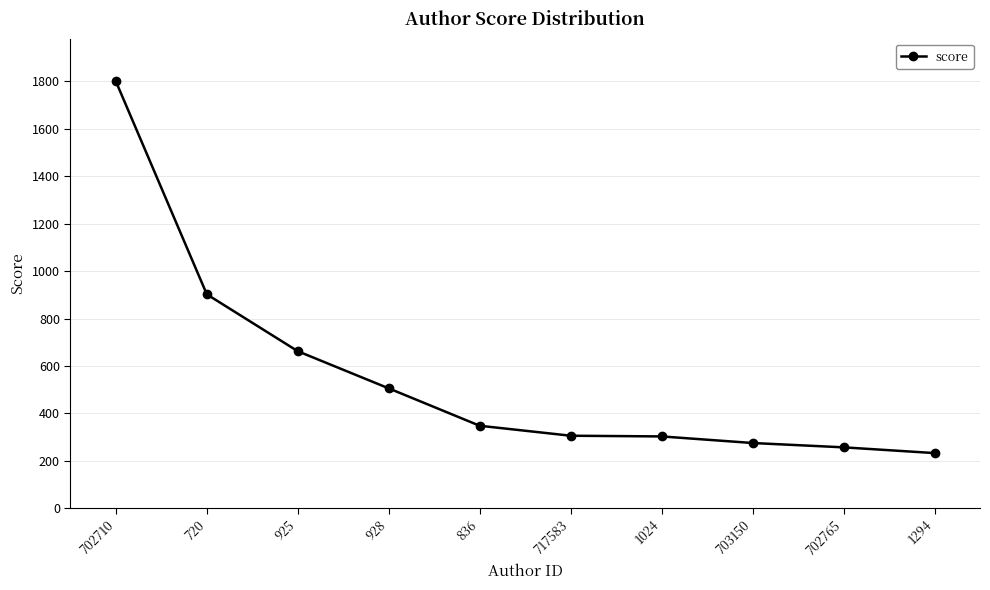

Between 703150 and 720, which is larger?

720